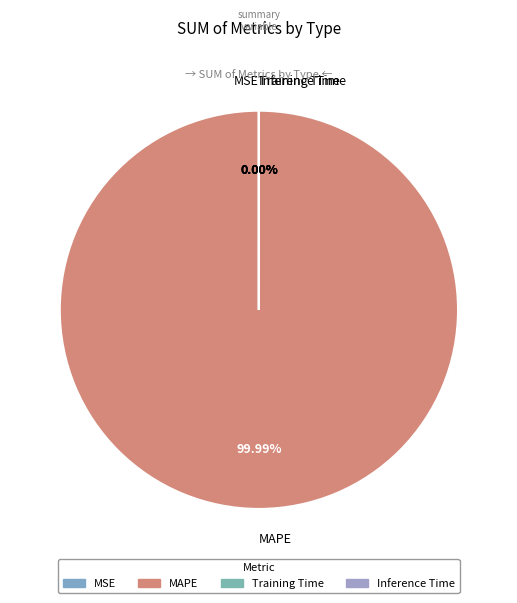

To the nearest percent, what is the combined percentage of Inference Time and MAPE?

100%